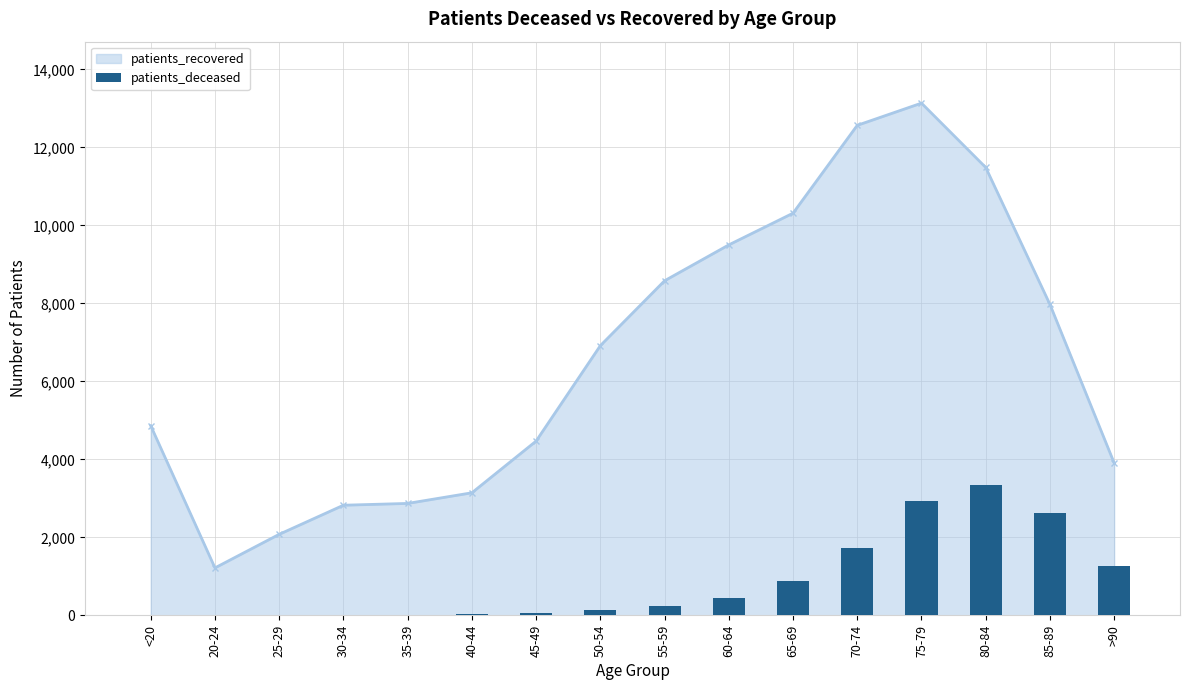

The chart shows a value of 65 at 45-49. True or false?

False